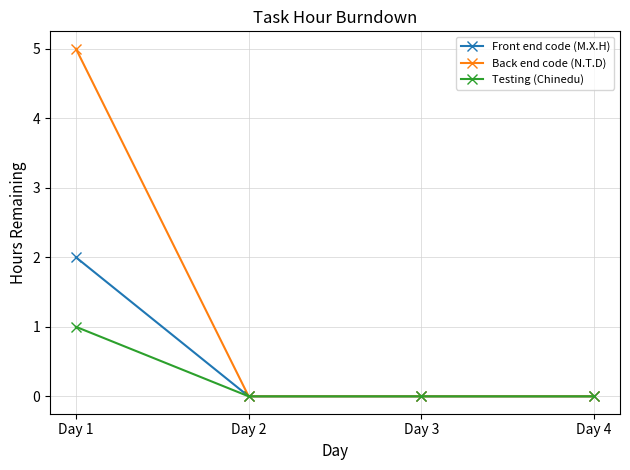

Does the chart have visible grid lines?

Yes